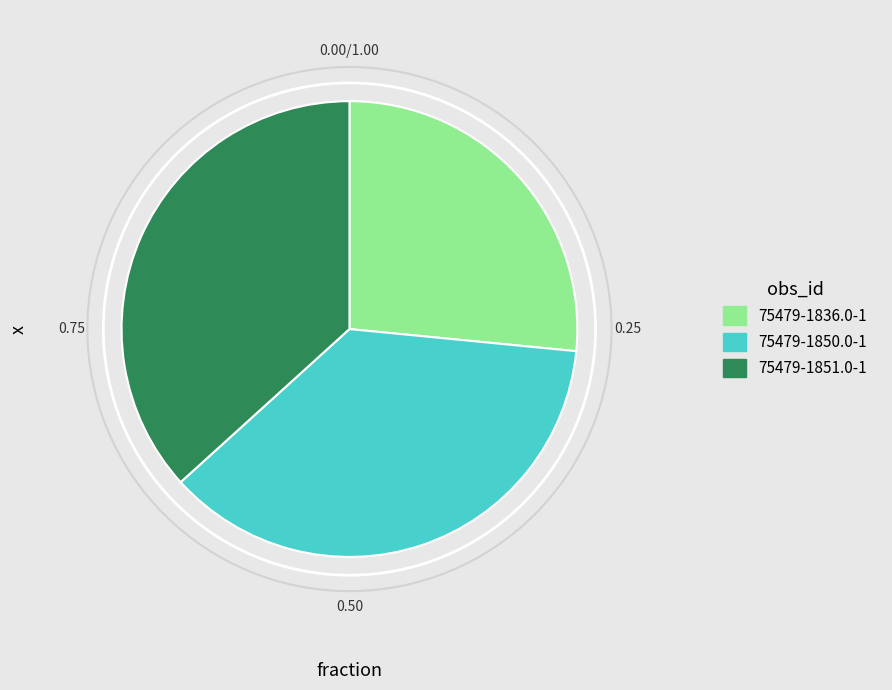

Is the sum of 75479-1851.0-1 and 75479-1836.0-1 greater than half?

Yes